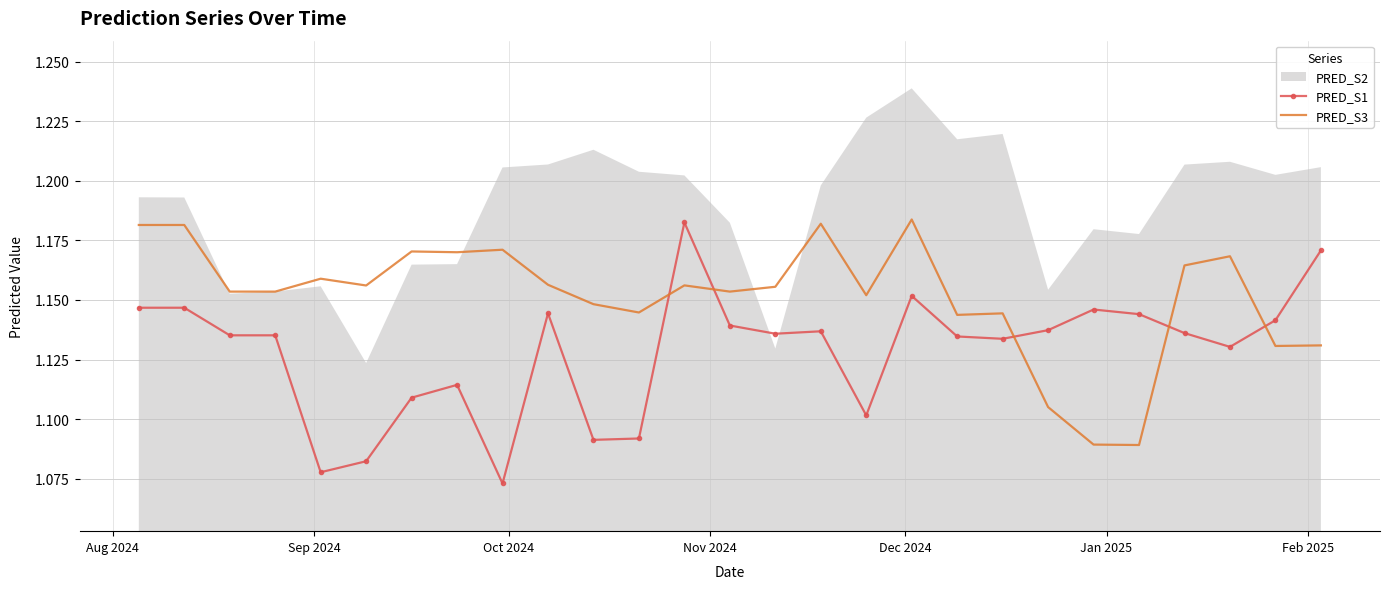

What is the smallest value displayed?

1.1